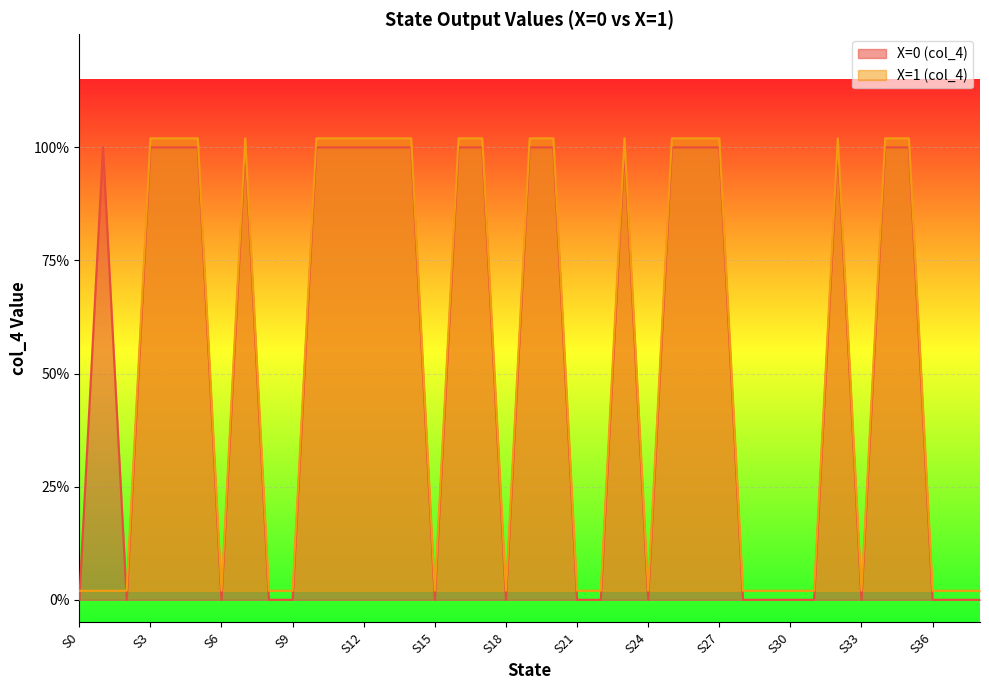

Count the number of data series in this chart.

2